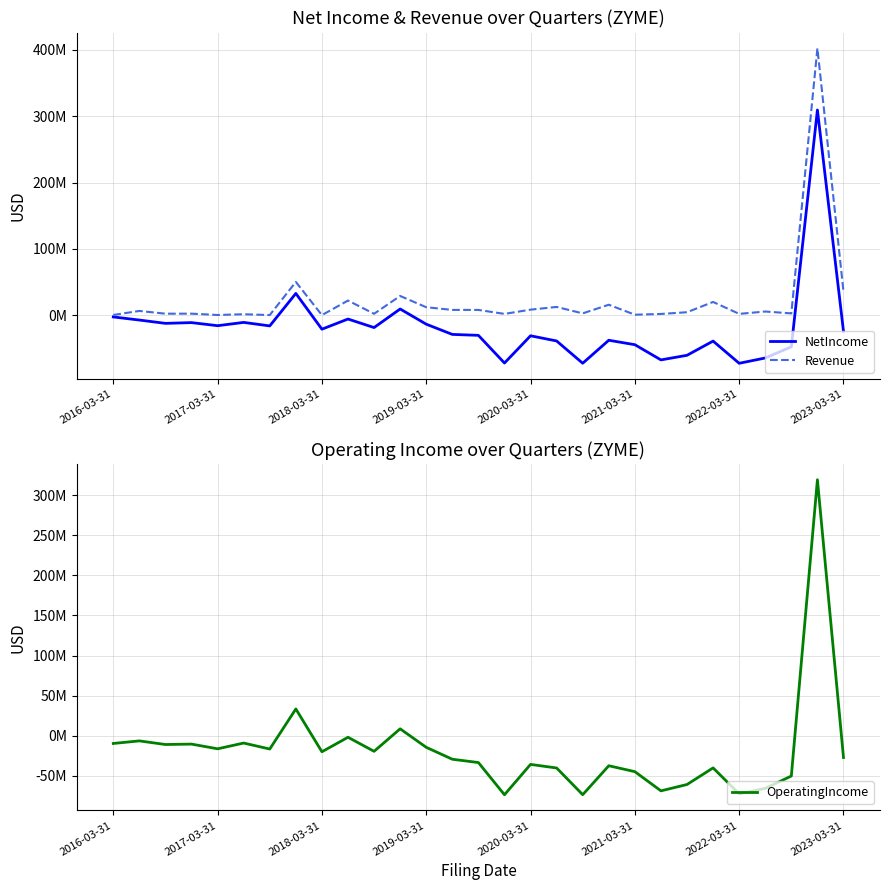

True or false: Revenue has more than 1 points higher than both neighbors.

True